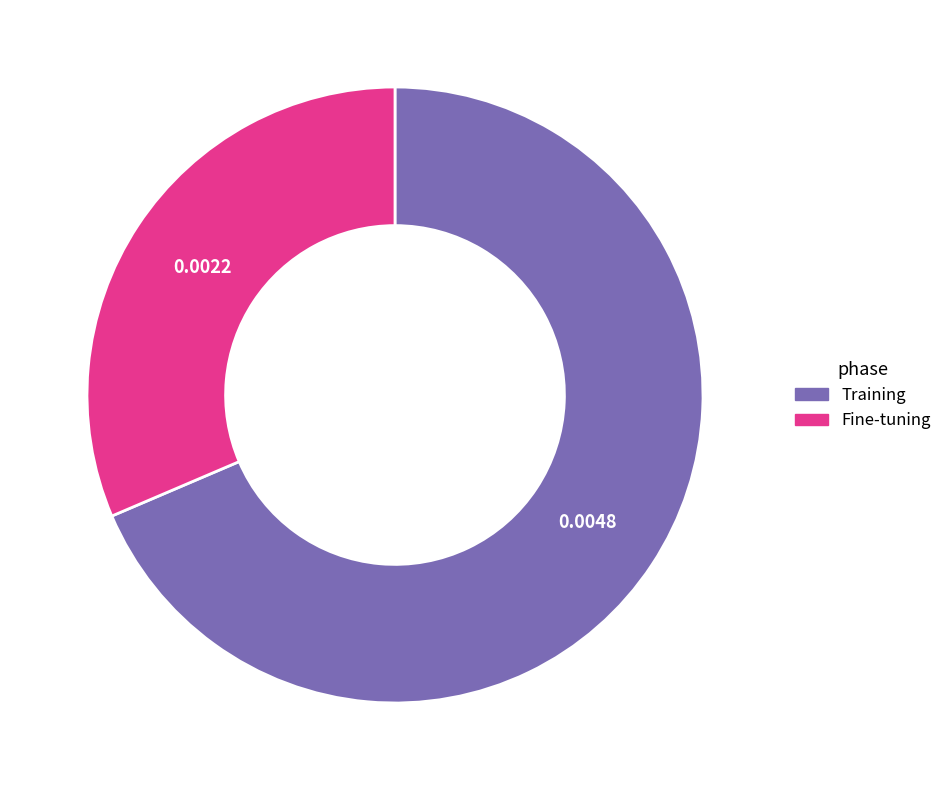

Between Training and Fine-tuning, which is larger?

Training